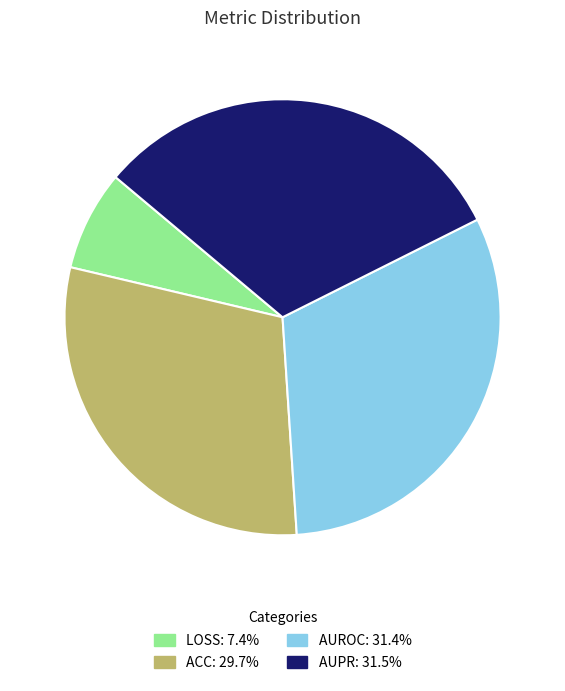

Is there a majority slice in this chart?

No